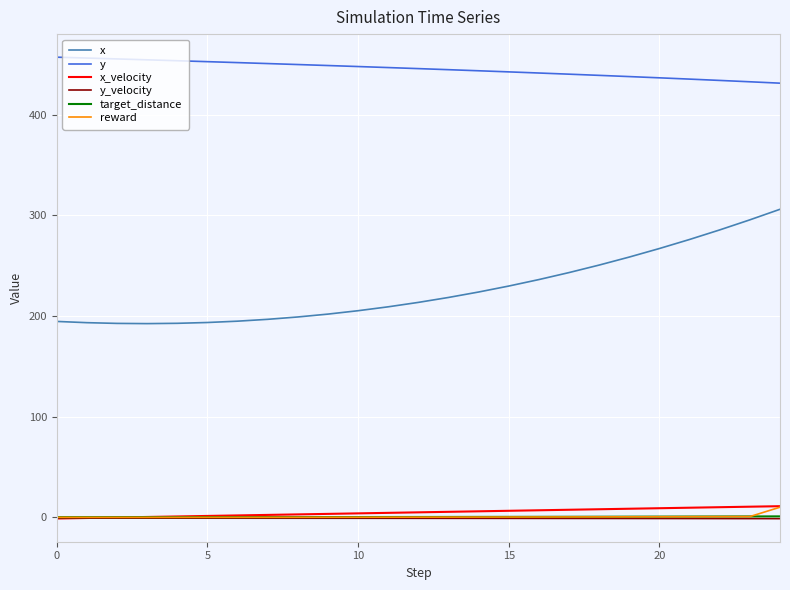

What is the sum of all y_velocity values?

-26.7